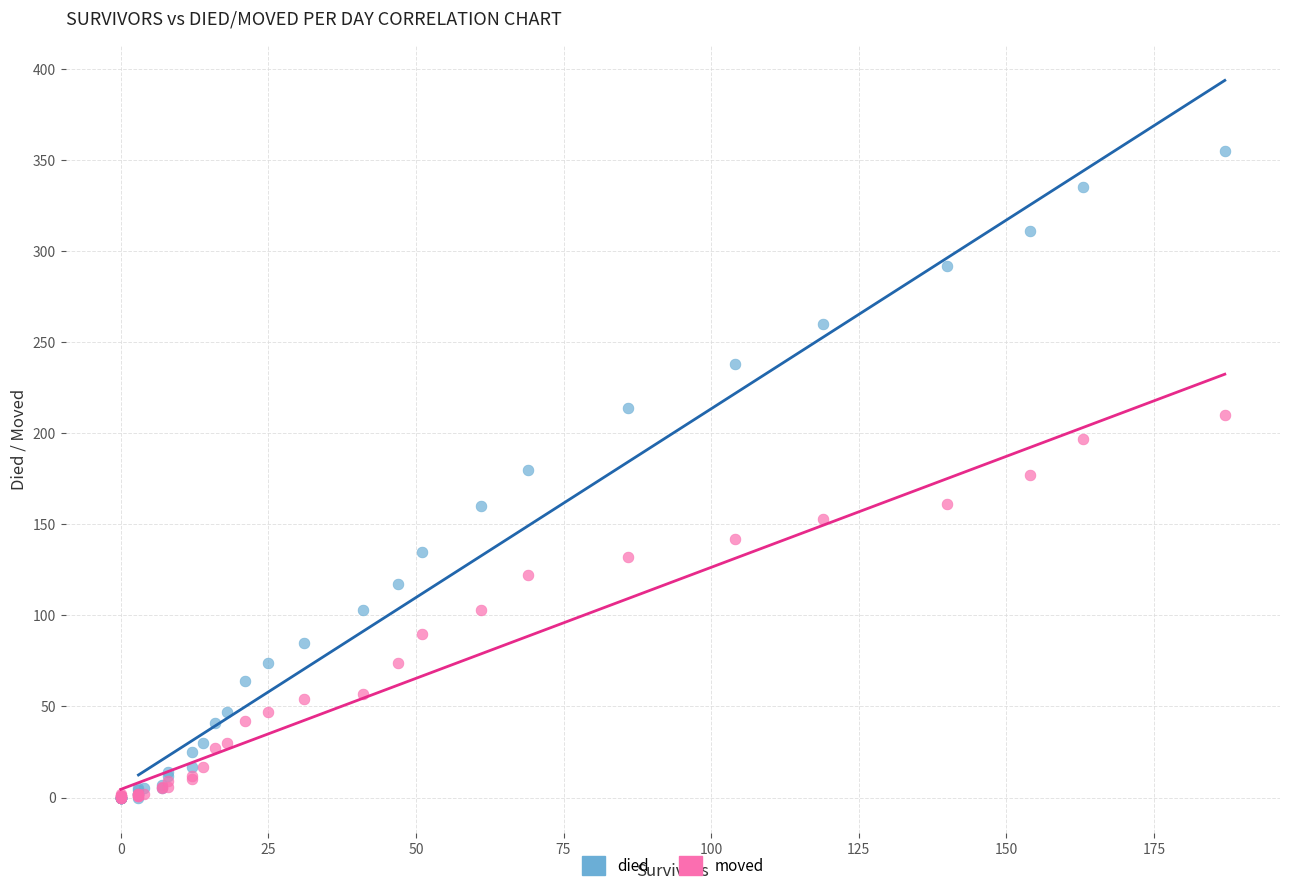

Which series contains the highest Y value?

died